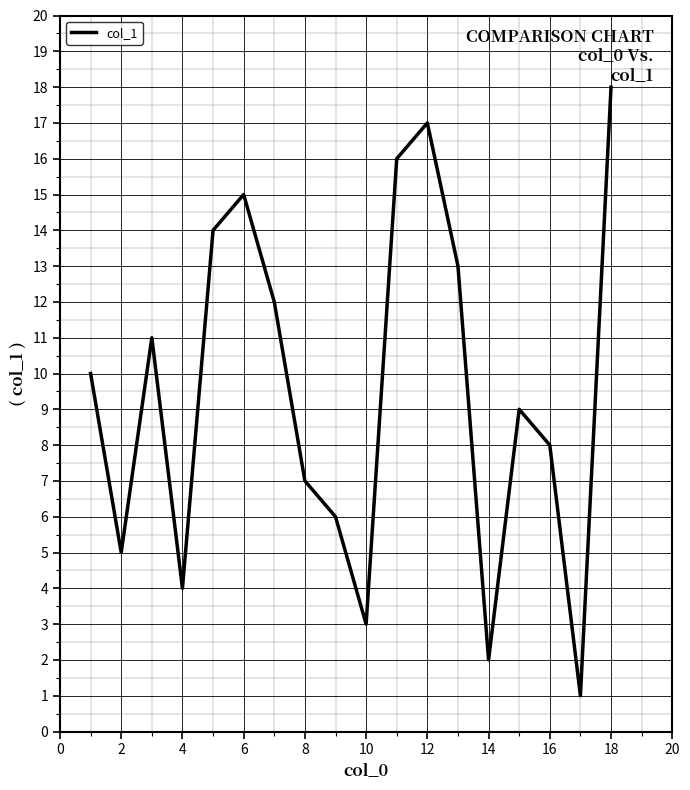

What is the smallest value displayed?

1